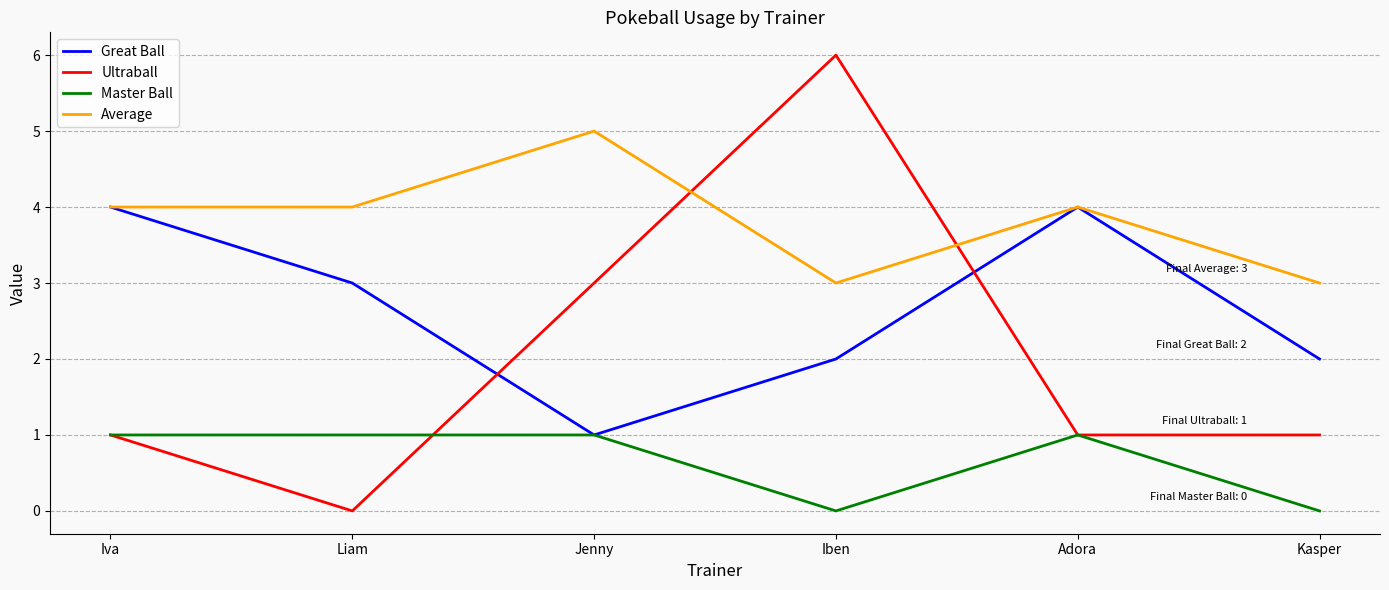

What are all the series names shown in the legend?

Great Ball, Ultraball, Master Ball, Average